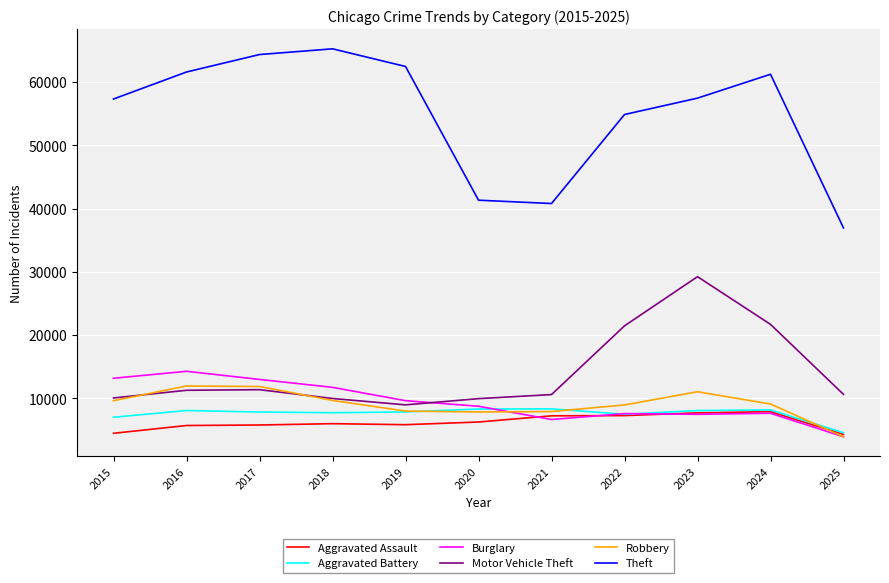

The Theft series shows 54899 at 2022. True or false?

True